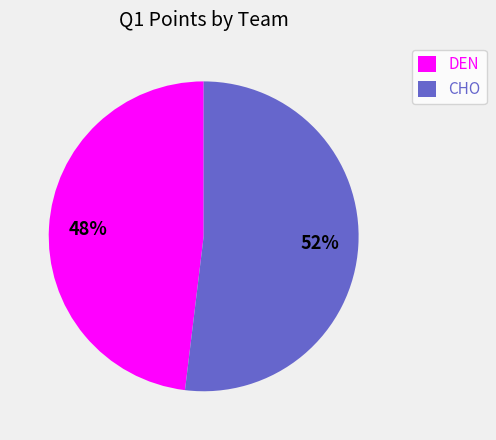

Approximately how many times larger is the value at CHO compared to DEN?

1.1